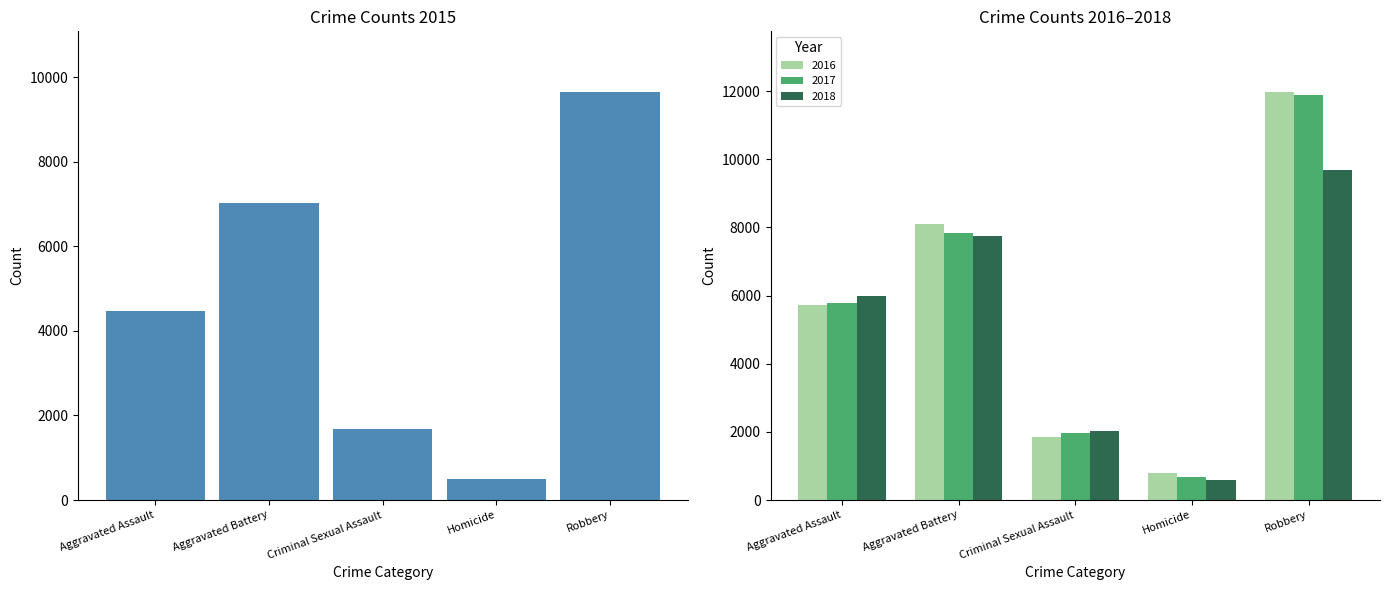

Where is 2015 nearest to the value 5067?

Aggravated Assault